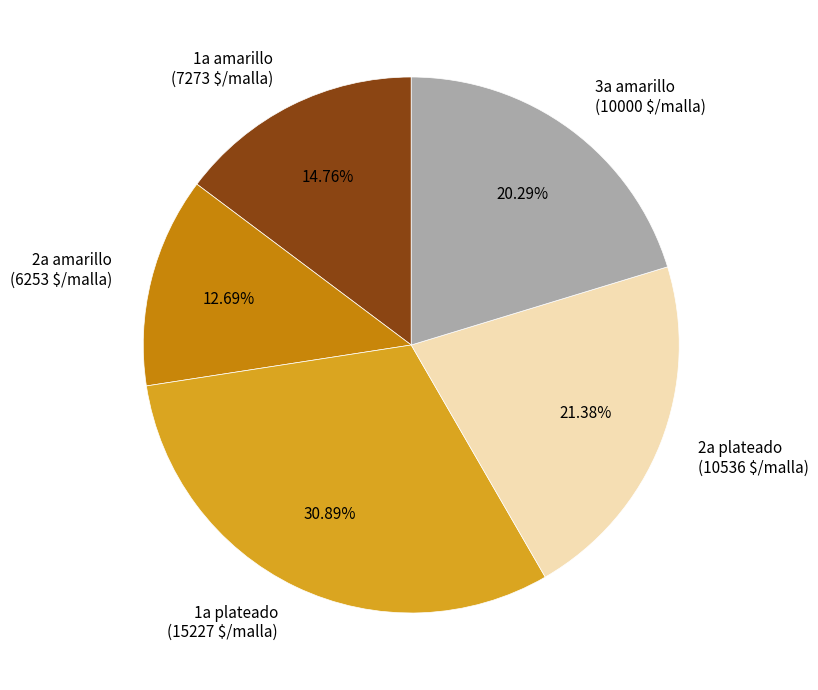

To the nearest percent, what portion does 1a amarillo represent?

15%